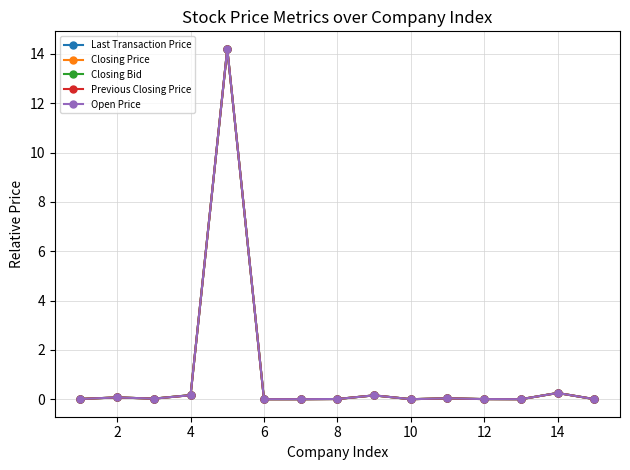

Does the chart have visible grid lines?

Yes